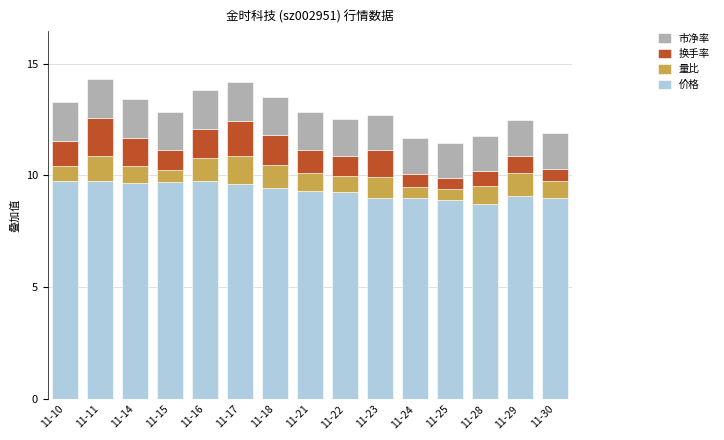

What is the total value across all series at 11-29?

12.5